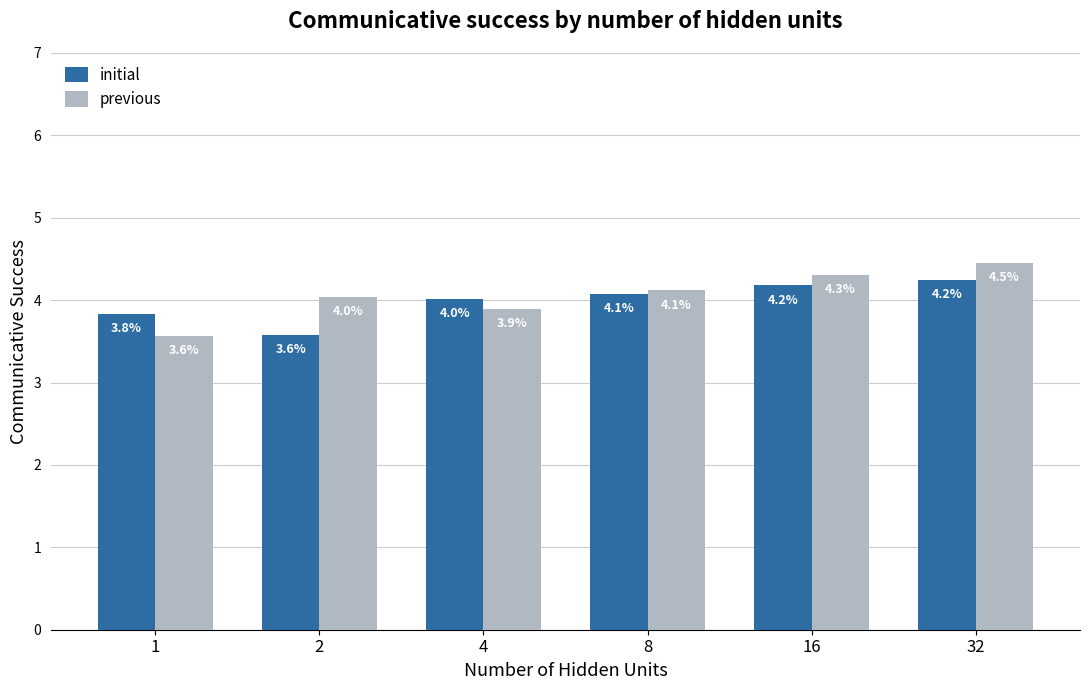

Does the chart contain stacked bars?

No